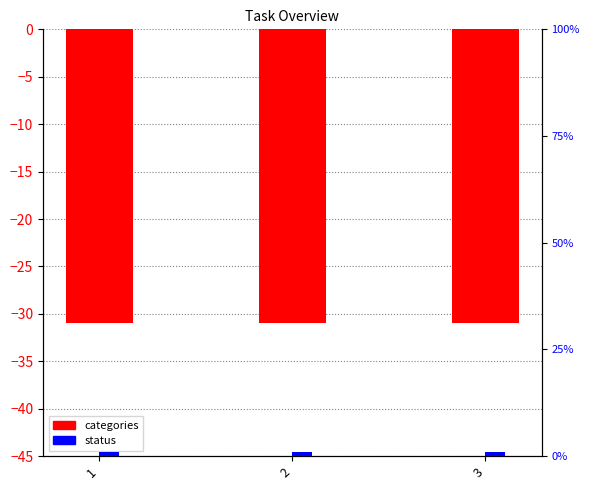

How many bars are there in each group?

2